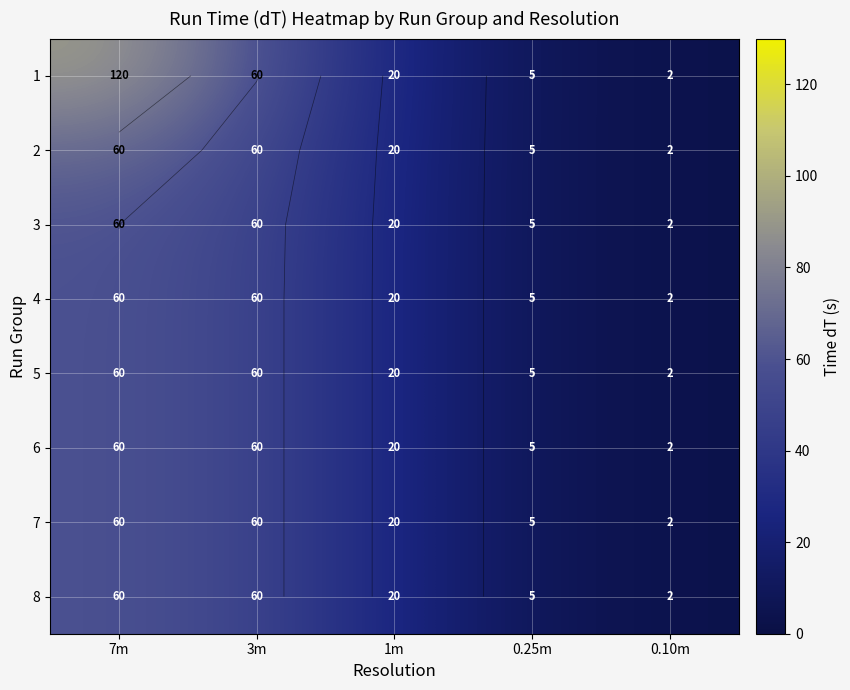

Which category has the highest value in the 2 series?

7m